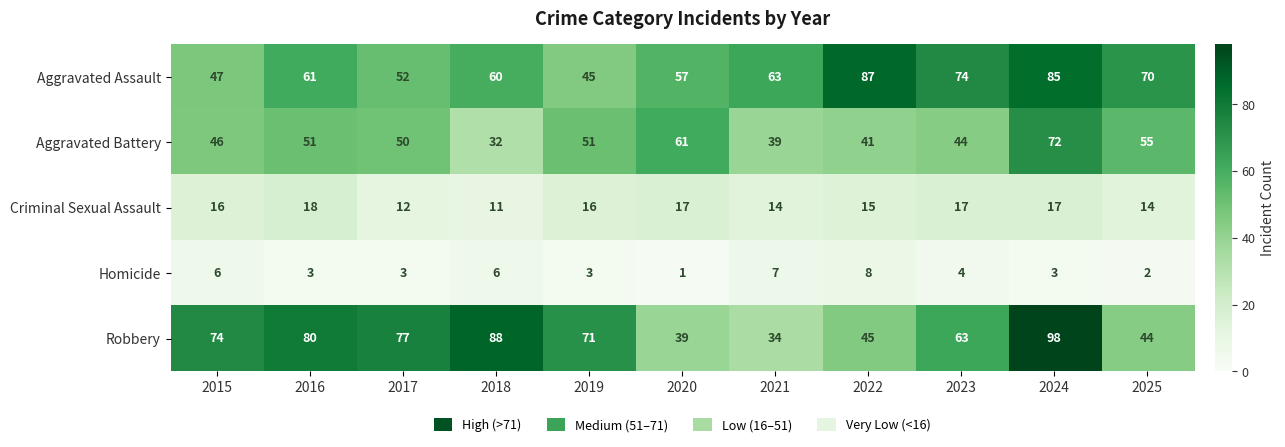

At how many categories does at least one series exceed 16?

11